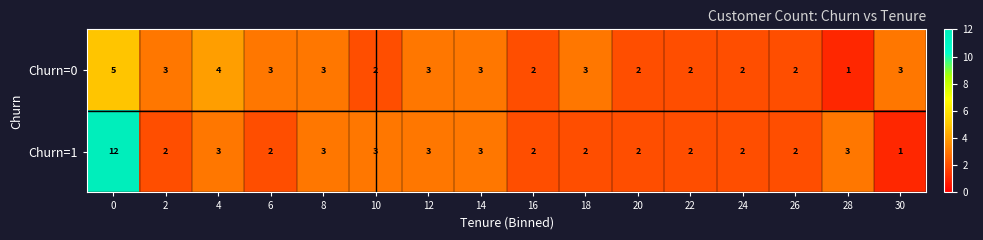

What is the average value of the Churn=0 series?

3